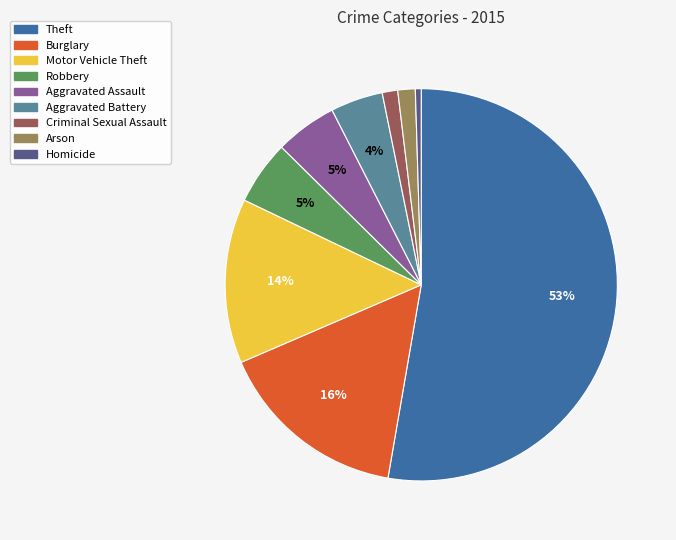

To the nearest percent, what is the average slice percentage?

11%